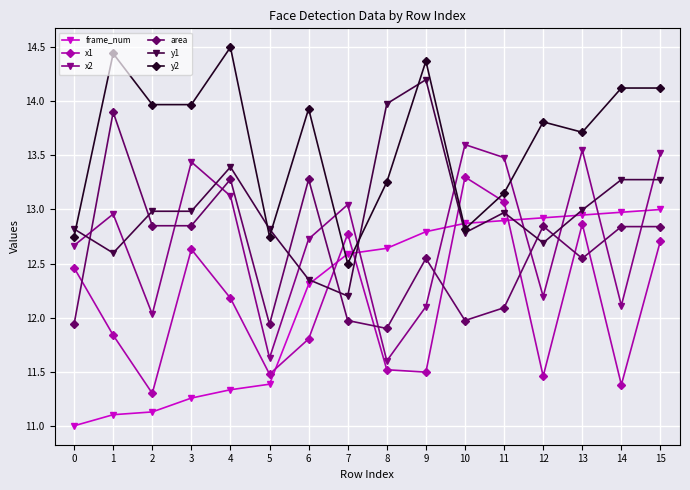

How many data points in frame_num are less than 12?

6